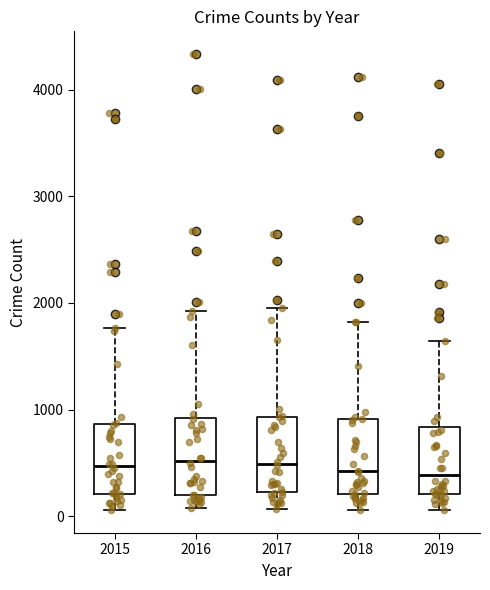

Where does the upper whisker of the box at x = 2016 end on the y-axis? The values are not printed on the chart, so give them approximately, as read against the axis.

1900